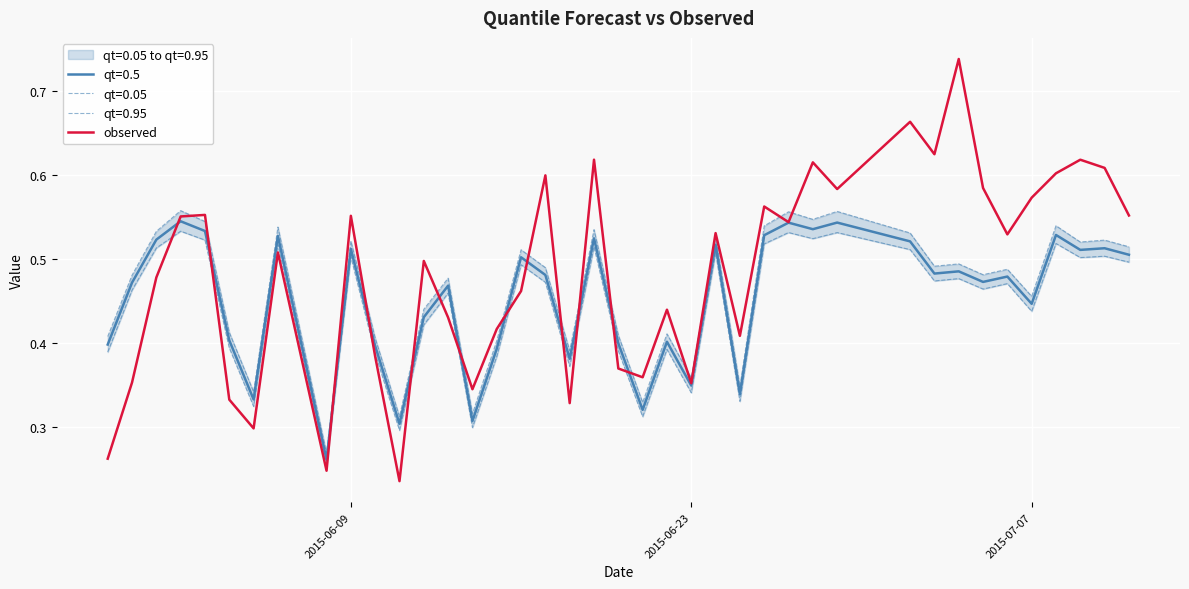

The value at 39 is 0.4. True or false?

False